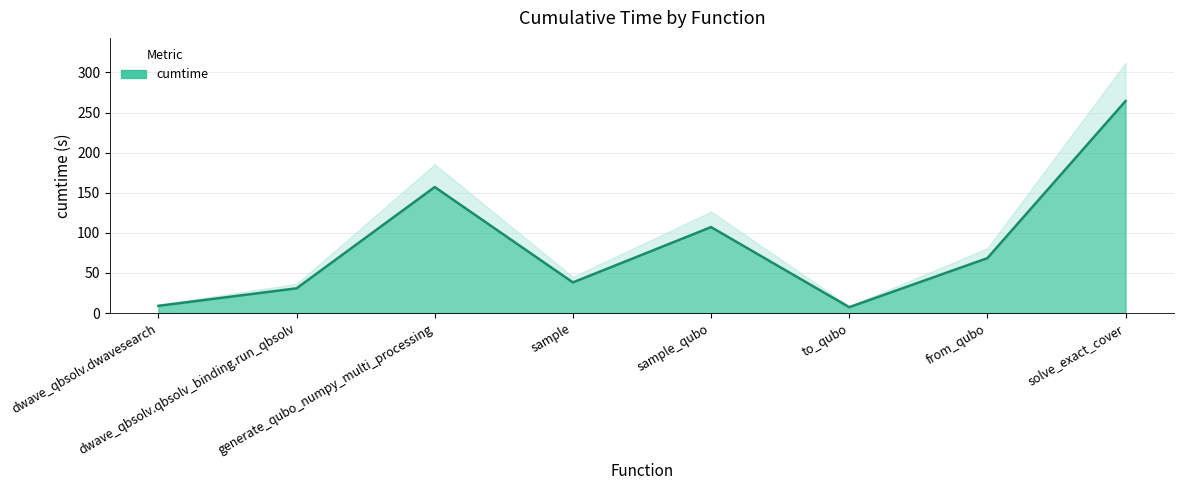

At which label does the data first exceed 68?

generate_qubo_numpy_multi_processing